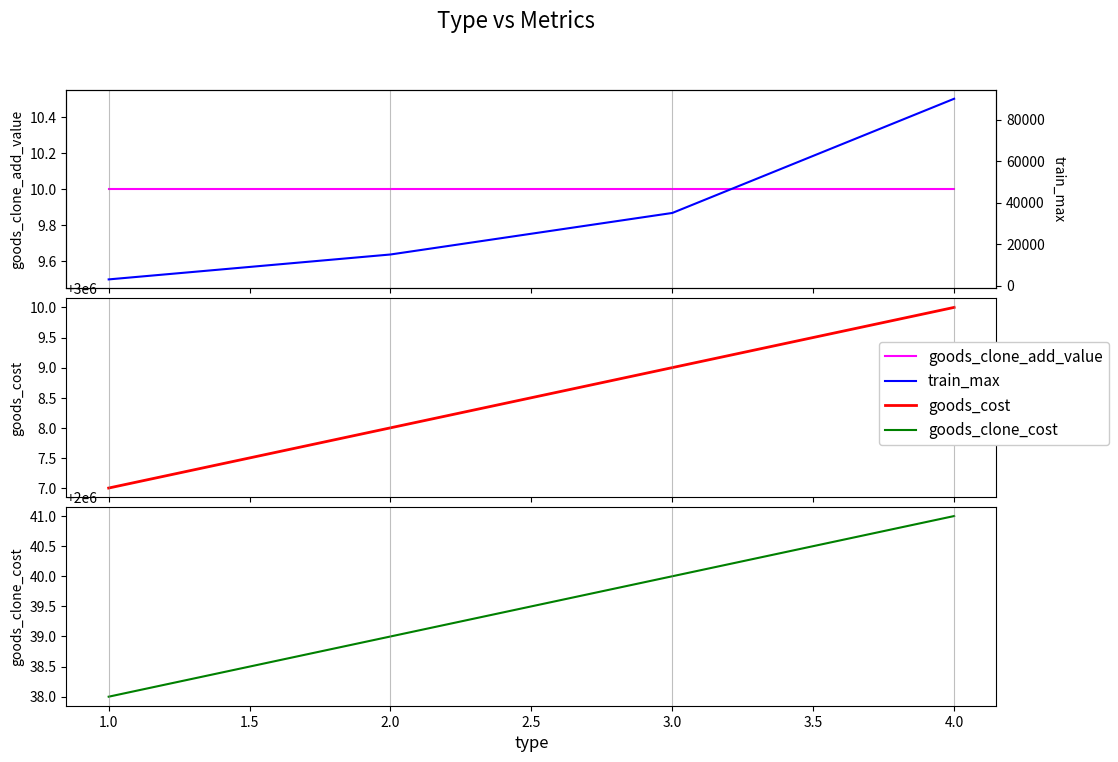

What is the difference between the maximum and second lowest values in the goods_clone_cost series?

2